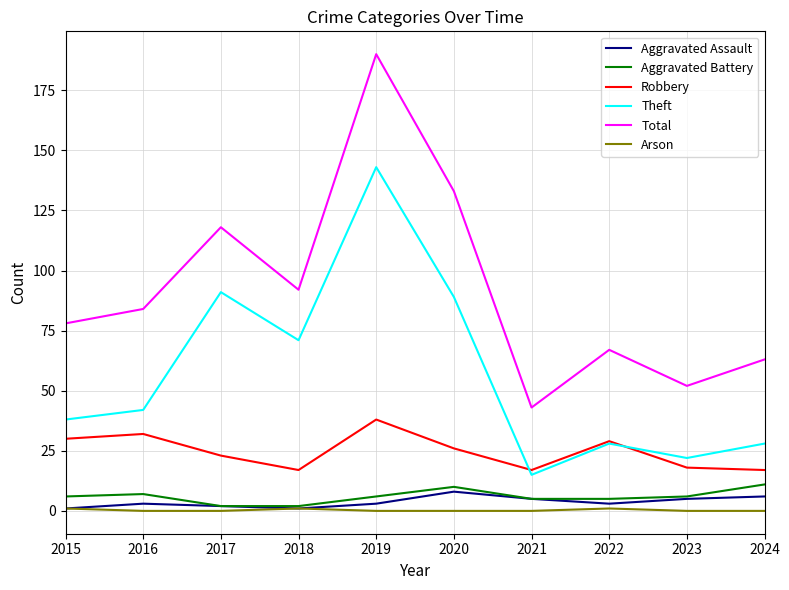

What is the difference between the second highest and minimum values in the Arson series?

1